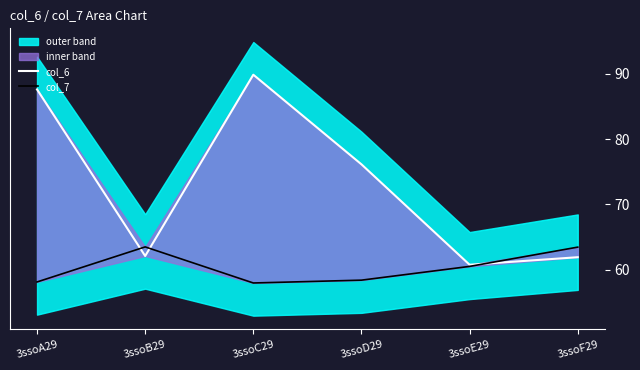

Is it true that col_7 equals 15.6 at 3ssoD29?

False